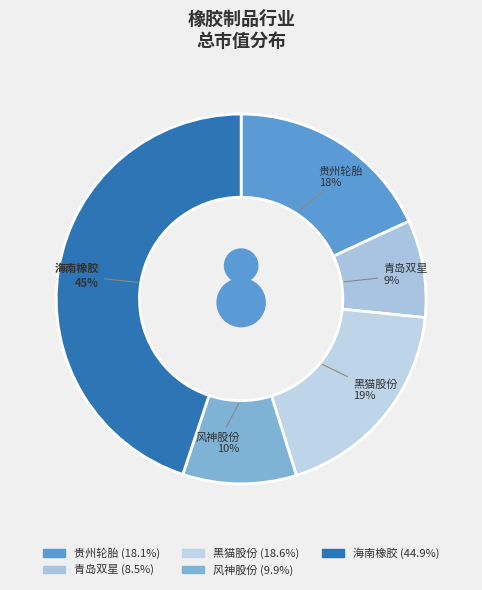

Which slice is the largest?

601118